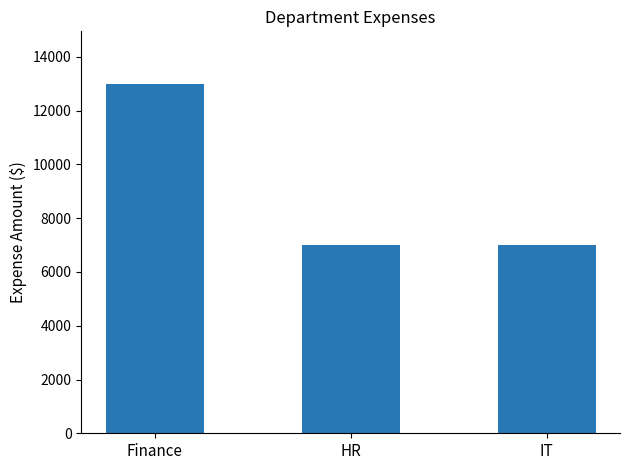

Which has a higher value, Finance or HR?

Finance